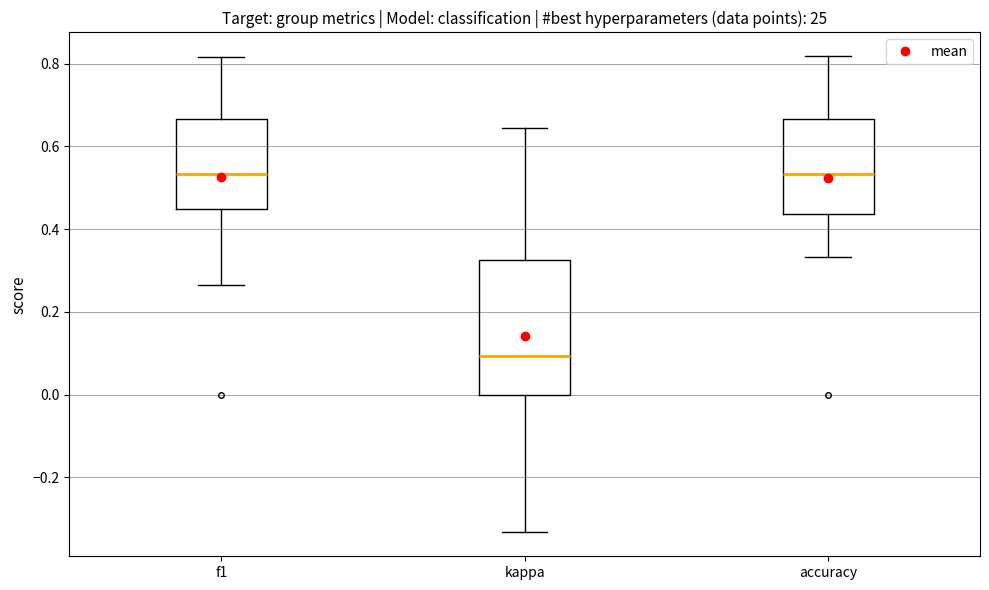

Reading left to right, read every box against the y-axis: the position of its median line, the range the box covers, and the ends of its whiskers. The values are not printed on the chart, so give them approximately, as read against the axis.

f1: median 0.54, box 0.44 to 0.66, whiskers 0.26 to 0.82
kappa: median 0.10, box 0.00 to 0.32, whiskers -0.34 to 0.64
accuracy: median 0.54, box 0.44 to 0.66, whiskers 0.34 to 0.82